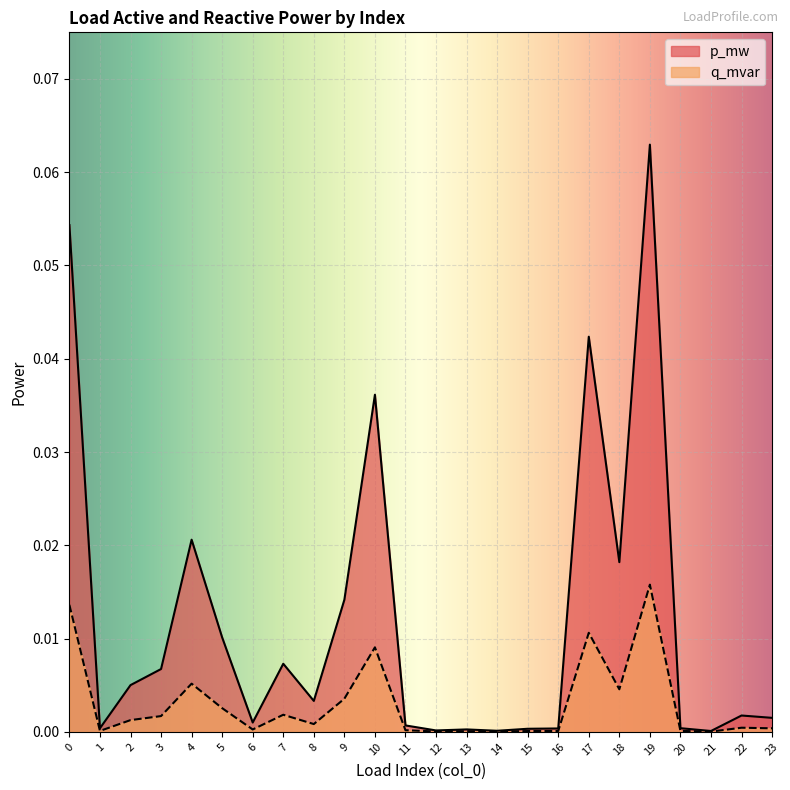

How many lines are shown in the chart?

2